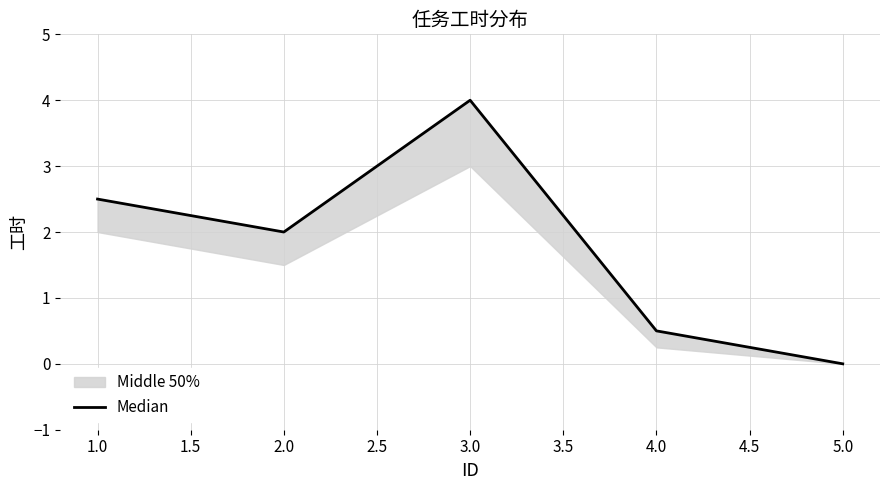

What is the difference between the maximum and second lowest values?

3.5